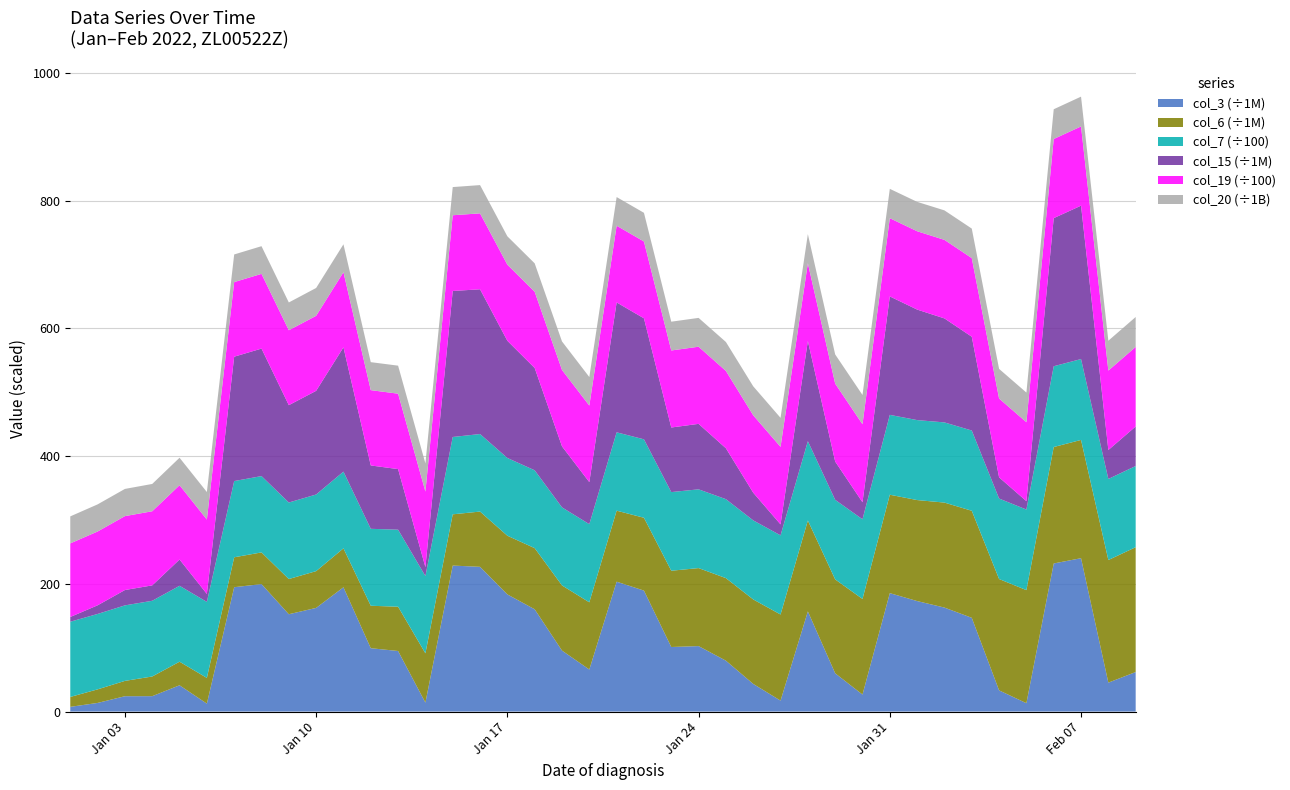

Reading left to right, transcribe all the data shown in this chart.

col_3: 7413472	13530520	24034744	24113192	41148440	12449536	194707656	199623552	152394288	162302160	194590816	99203568	94830536	13967120	228588208	226619024	183452784	160153176	95485856	65848304	203351792	189405080	101091520	102508456	79700344	43311344	17141976	156857760	59916440	26659656	185426608	173024552	162812280	146797008	33196304	13132520	231868248	240140656	45287344	61910656
col_6: 15494854	21232912	24001366	30811124	36919991	40254135	46835198	49564269	55100958	57584080	60950872	66468514	69330821	77217310	80226189	86495130	91853636	95709437	102014483	105198195	111184122	114014571	119411638	122129253	129230404	132250728	134807724	142228572	147024662	149644973	154056545	158112338	164375249	167558279	174327205	177002514	182302699	185144340	191956860	195435709
col_7: 11775	11806	11822	11854	11885	11901	11933	11949	11981	11996	12012	12045	12061	12093	12108	12140	12172	12188	12220	12235	12267	12283	12314	12330	12362	12378	12394	12426	12457	12473	12505	12521	12553	12568	12600	12616	12647	12663	12695	12711
col_15: 7413472	13530520	24034744	24113192	41148440	12449536	194707656	199623552	152394288	162302160	194590816	99203568	94830536	13967120	228588208	226619024	183452784	160153176	95485856	65848304	203351792	189405080	101091520	102508456	79700344	43311344	17141976	156857760	59916440	26659656	185426608	173024552	162812280	146797008	33196304	13132520	231868248	240140656	45287344	61910656
col_19: 11524	11555	11571	11602	11634	11650	11681	11697	11729	11744	11760	11792	11808	11839	11855	11887	11918	11934	11966	11981	12012	12028	12060	12076	12107	12123	12139	12170	12202	12218	12249	12265	12296	12312	12343	12359	12391	12406	12438	12454
col_20: 42281414296	42475537464	42583475904	42777759184	42996084840	43076979040	43265381040	43350383960	43527539872	43618283352	43714366728	43807751552	43890851024	44048520584	44125174440	44262956888	44424662232	44496916896	44633664744	44704947944	44842777928	44919687216	45064704384	45151914272	45296406520	45370732616	45443296360	45574747392	45703964784	45784265744	45933328736	46010143032	46164269296	46233411664	46364213536	46435384680	46577567544	46645108528	46763853640	46840327984